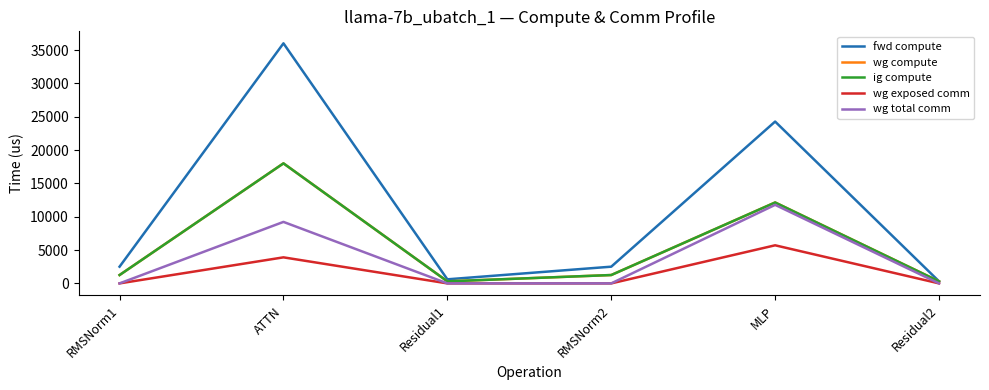

Which series has the largest total across all categories?

fwd compute